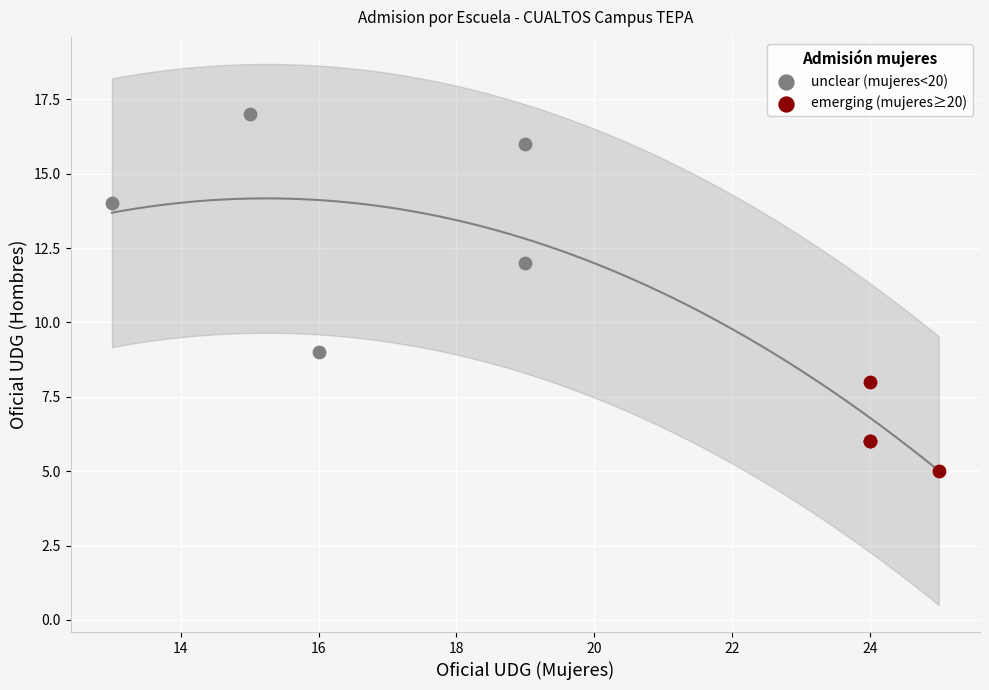

Which series reaches the minimum Y coordinate?

emerging (mujeres≥20)